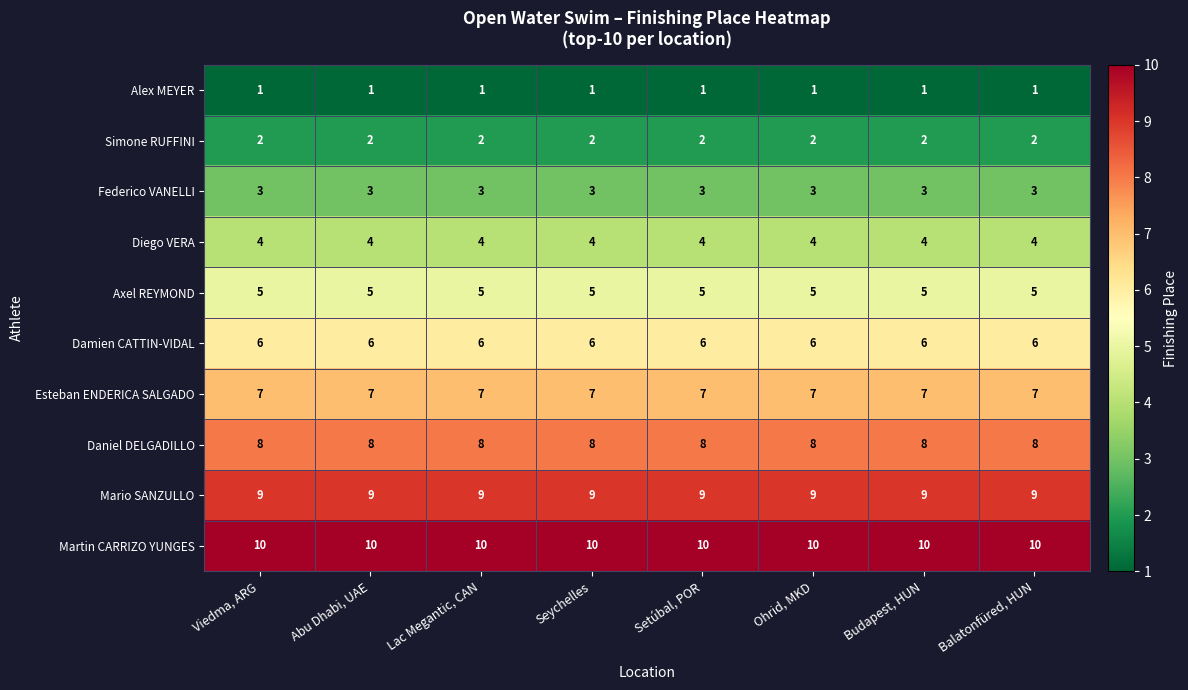

Is it true that Esteban ENDERICA SALGADO equals 3 at Seychelles?

False